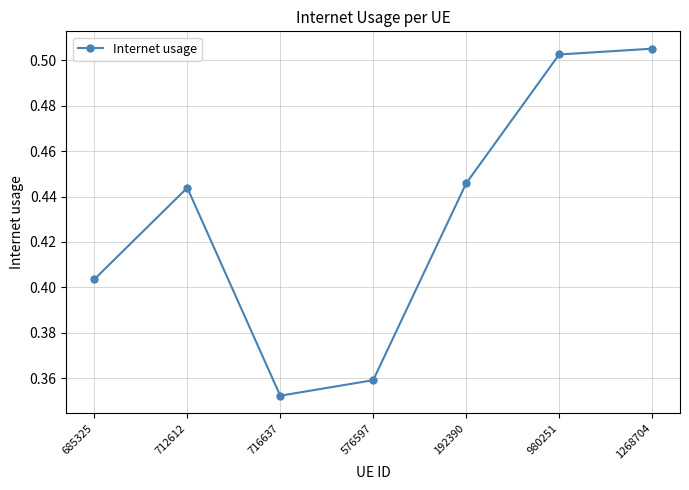

The value at 716637 is 0.5. True or false?

False